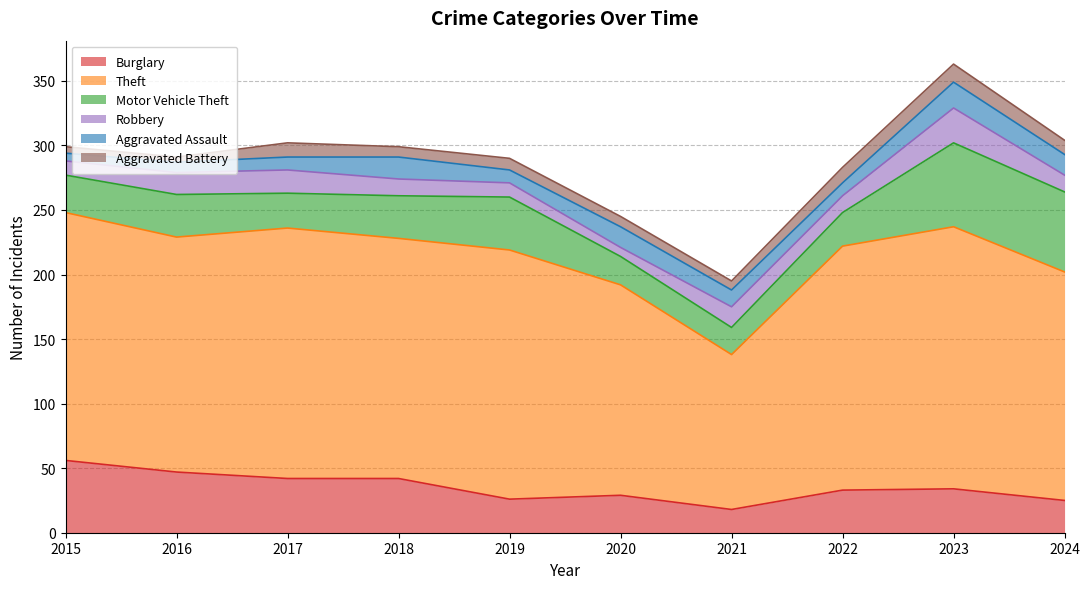

Which label corresponds to the smallest value in the chart?

2016